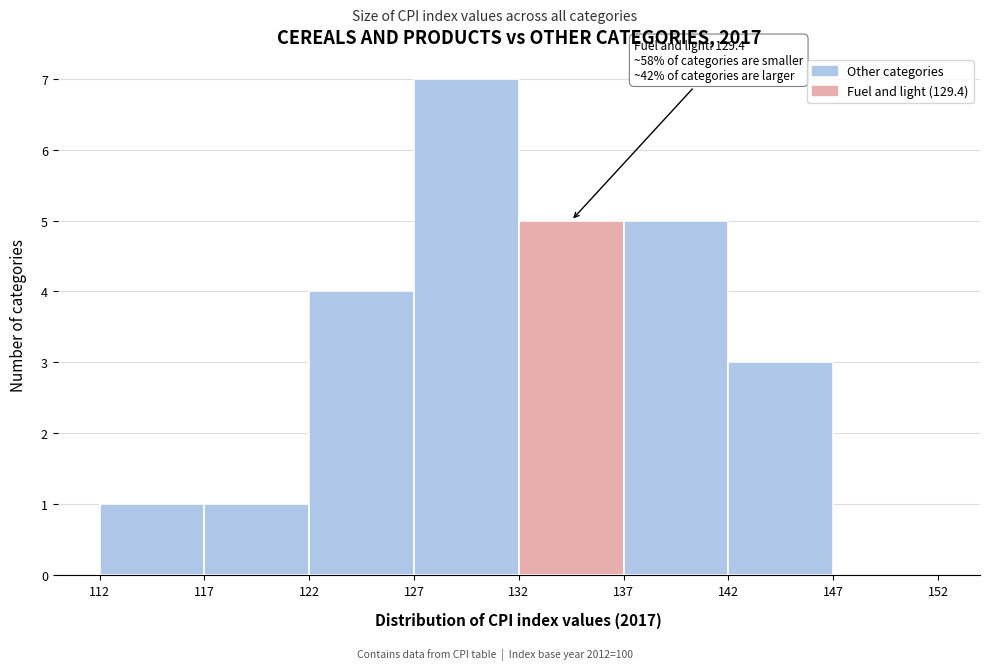

Over which range of the x-axis is the bar tallest?

127 to 132